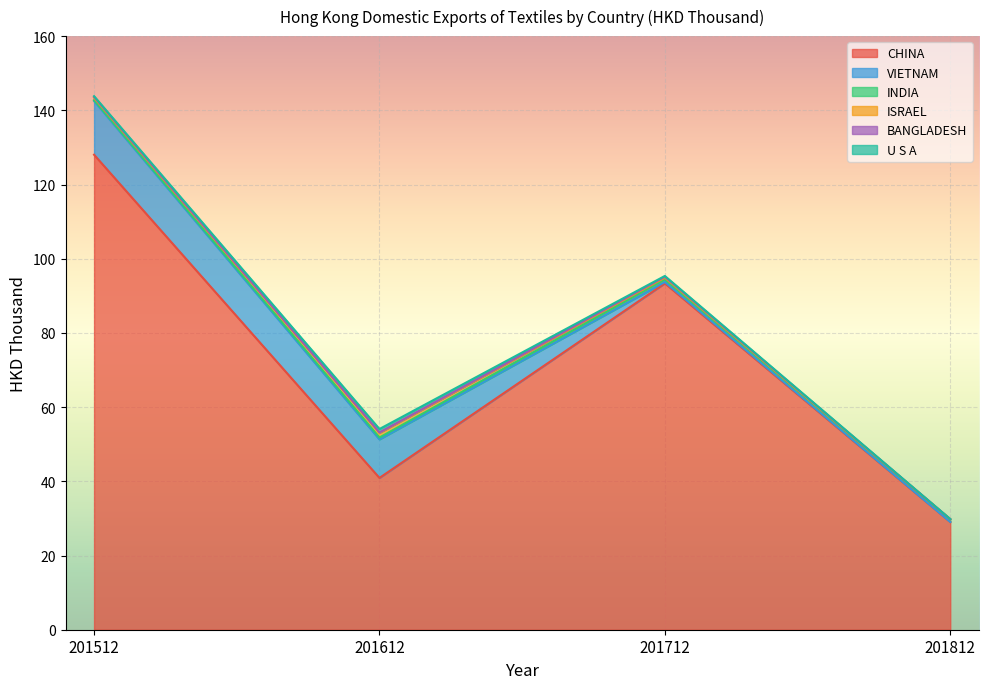

Between 201512 and 201712, which is larger?

201512